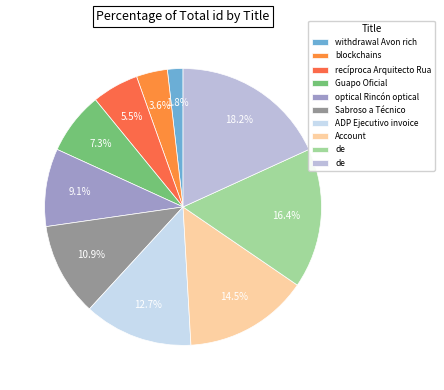

Count the number of slices in the pie.

10